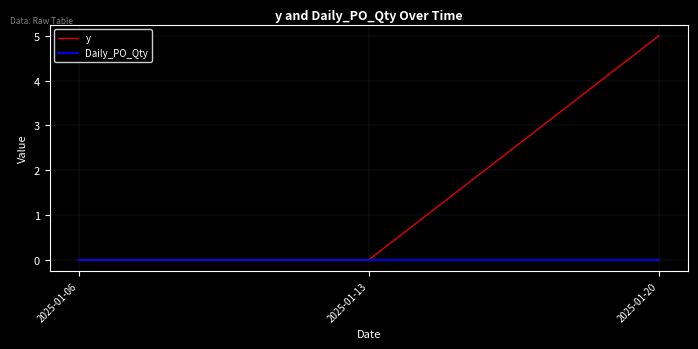

Count the y values in the range 0 to 5.

3